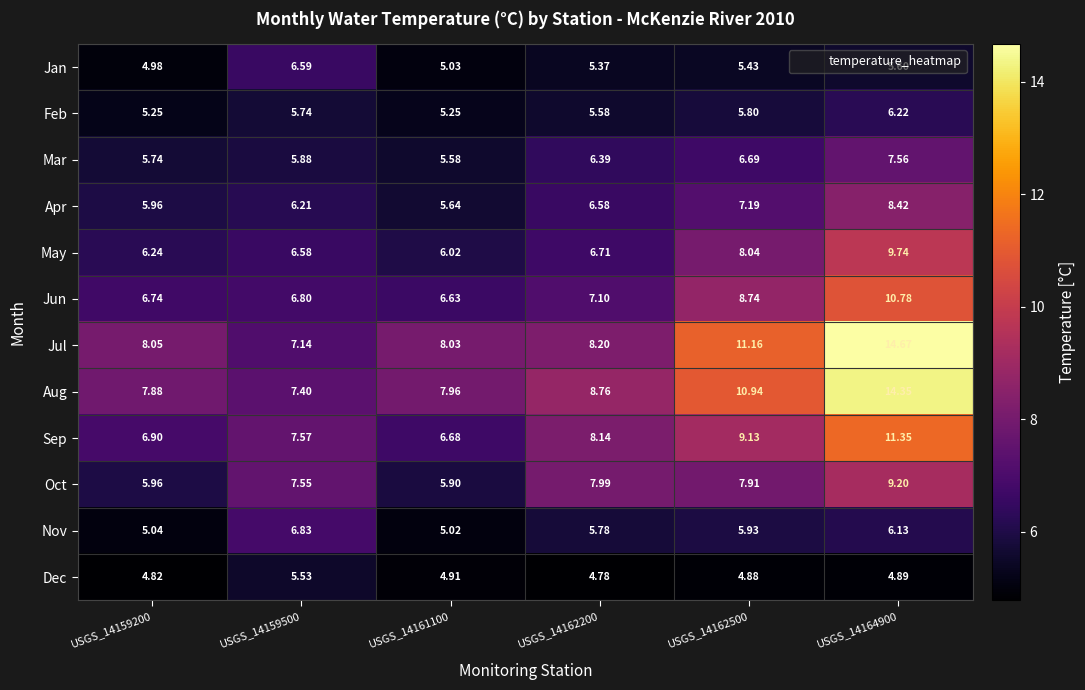

Which series has the largest total across all categories?

Aug